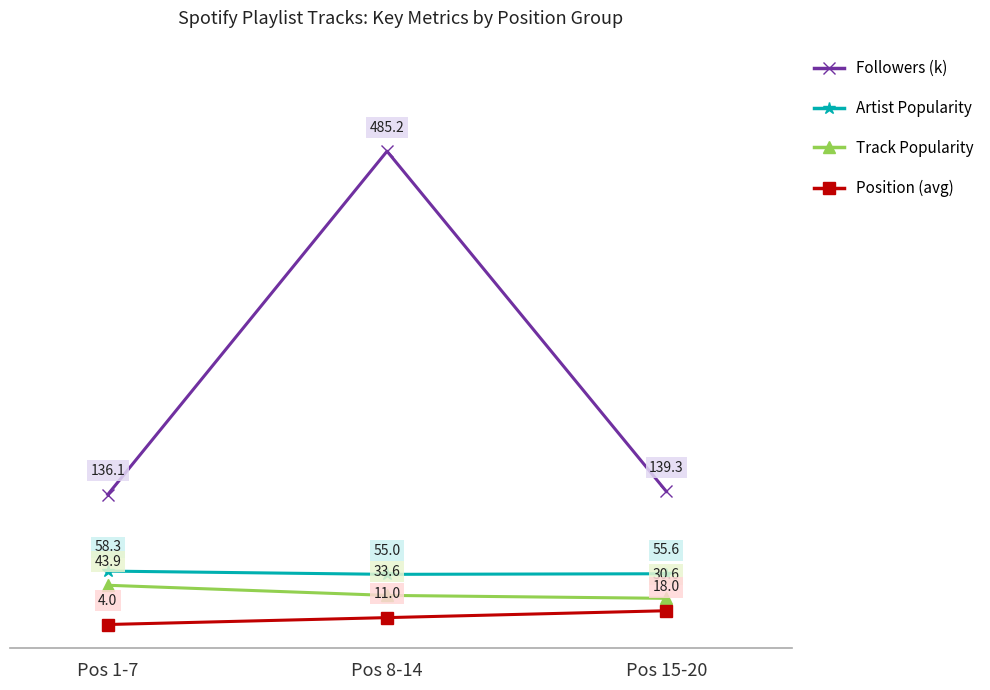

At how many categories does at least one series exceed 8?

3